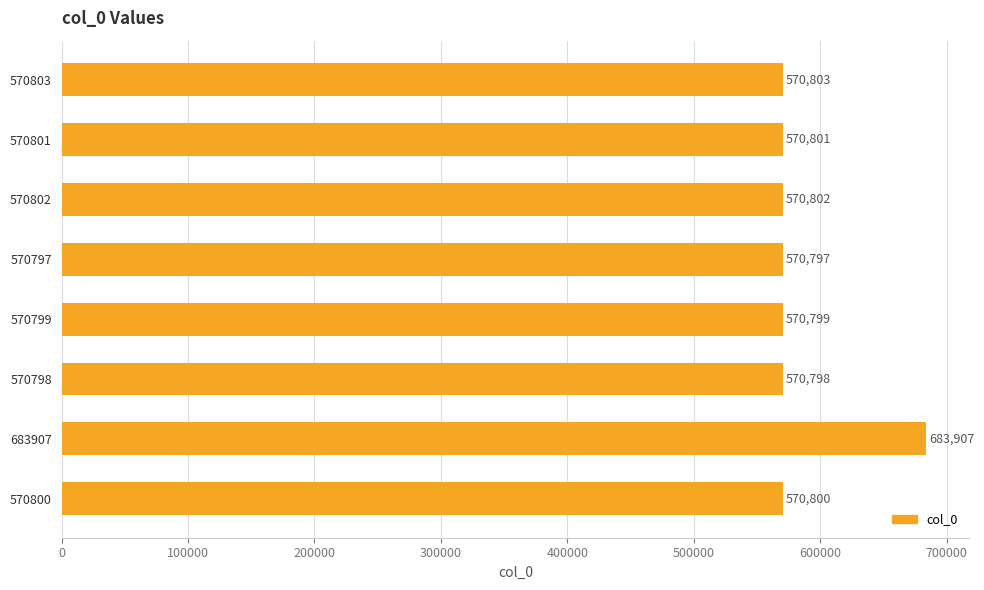

Rank the categories by value from lowest to highest.

570797, 570798, 570799, 570800, 570801, 570802, 570803, 683907